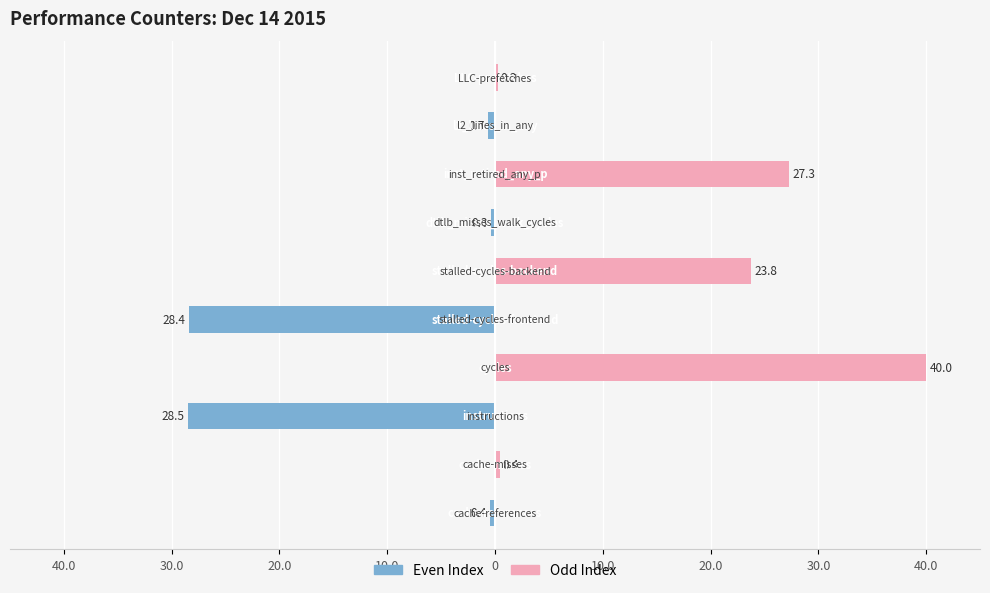

List the series in order of their peak value, highest first.

Odd Index, Even Index